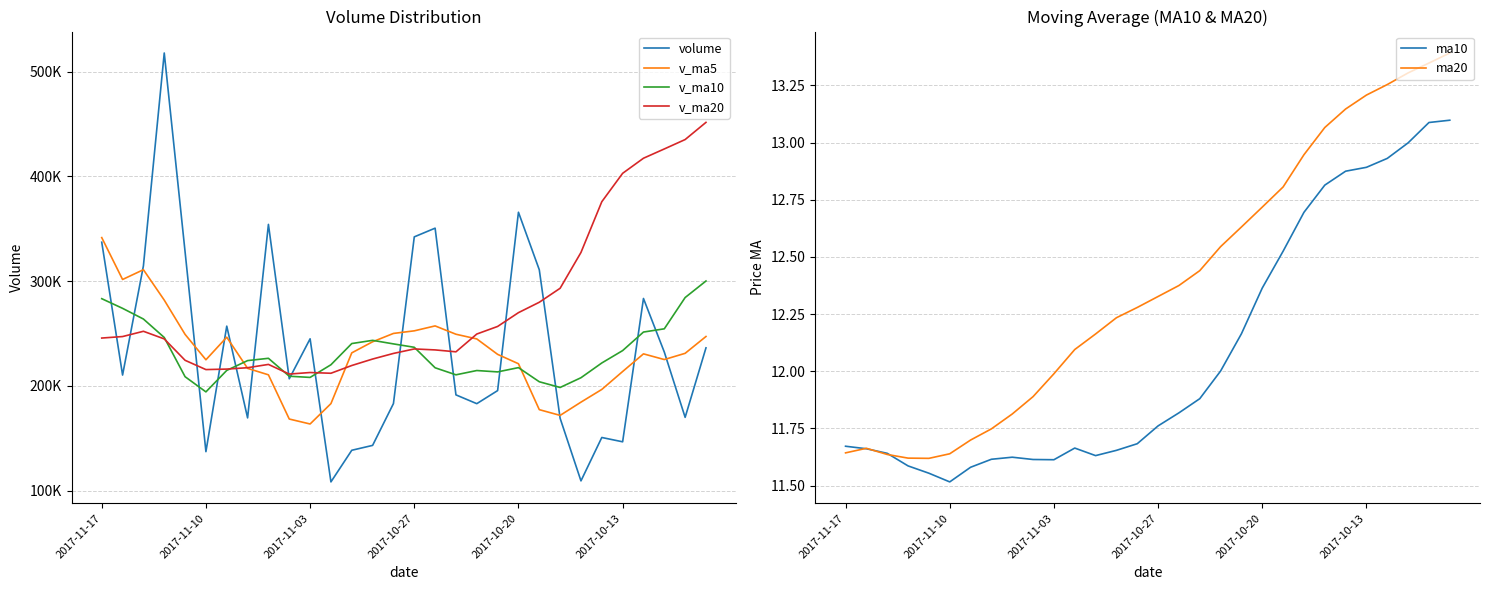

At which category does ma10 reach its first local peak?

8